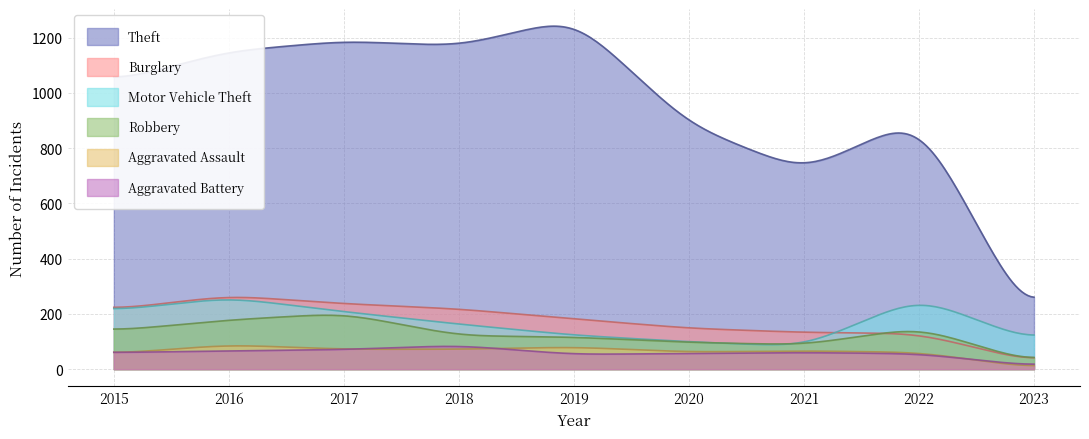

Which series has the widest spread of values?

Theft